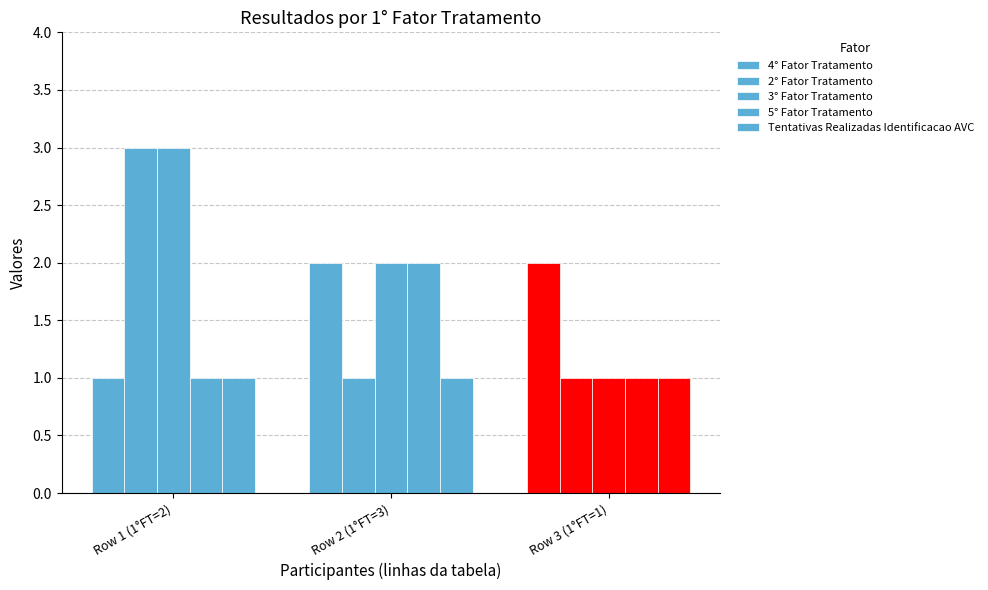

How many data points does each series have?

3